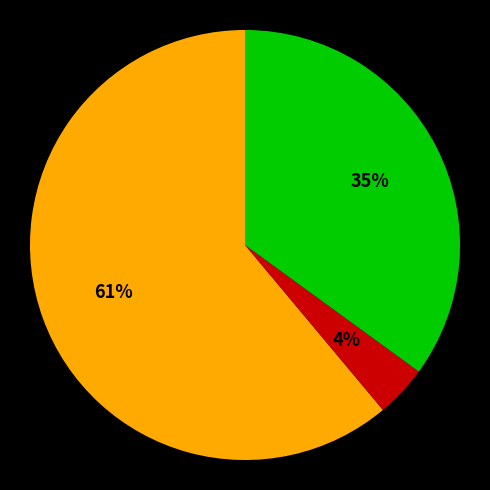

To the nearest percent, what is the average slice percentage?

33%